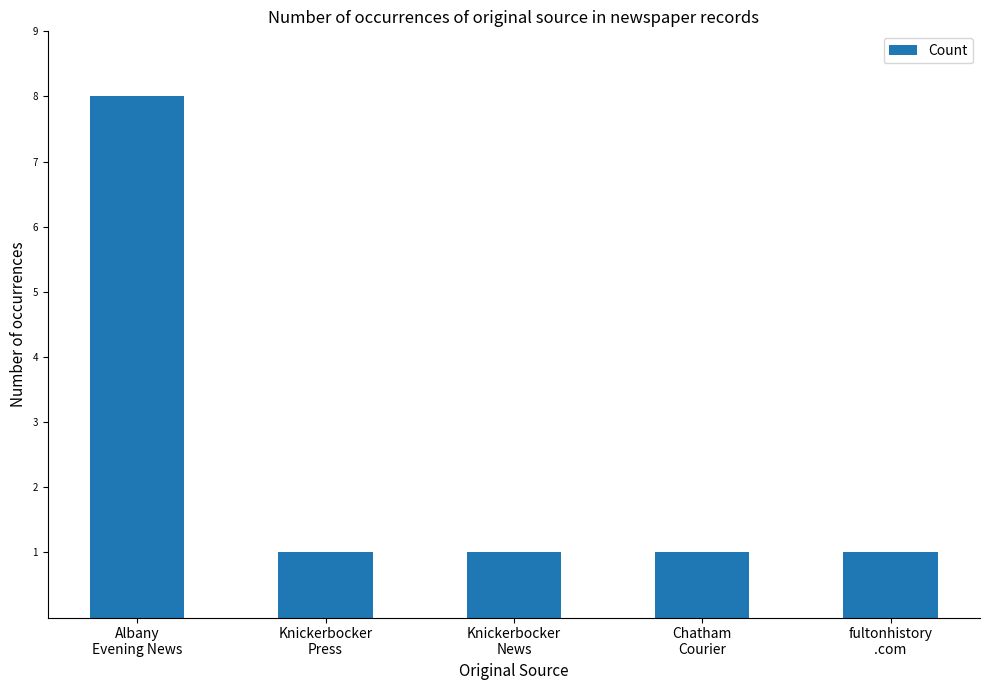

Between Knickerbocker
Press and Albany
Evening News, which is larger?

Albany
Evening News